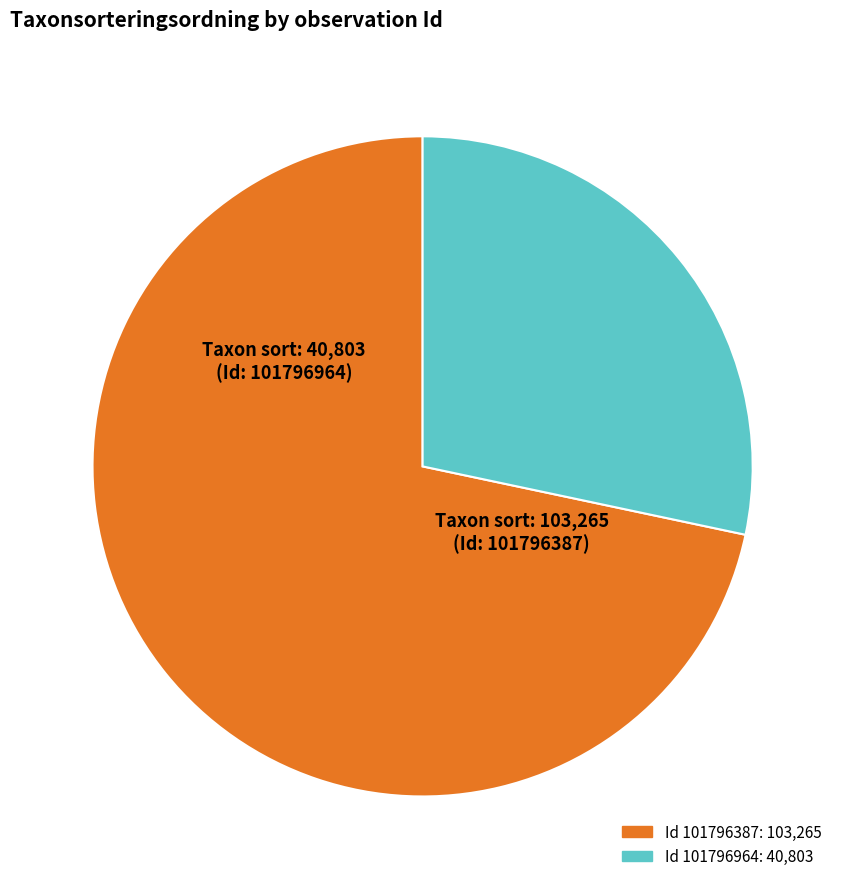

Is there a majority slice in this chart?

Yes